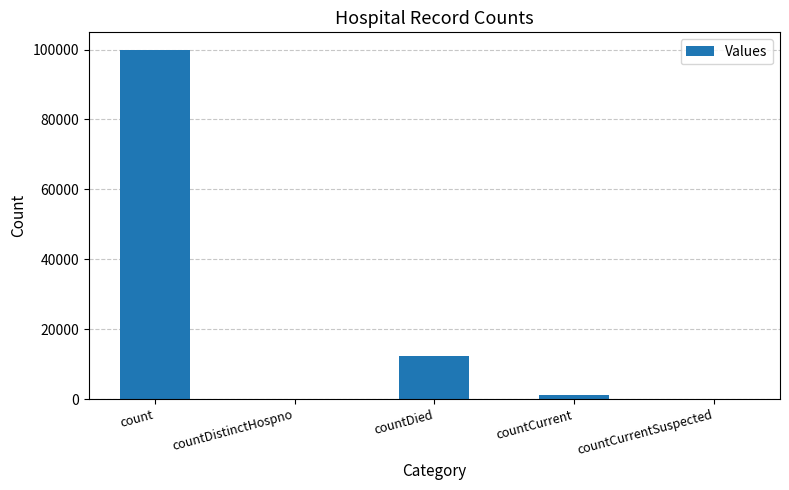

Which category has the highest value across all series?

count